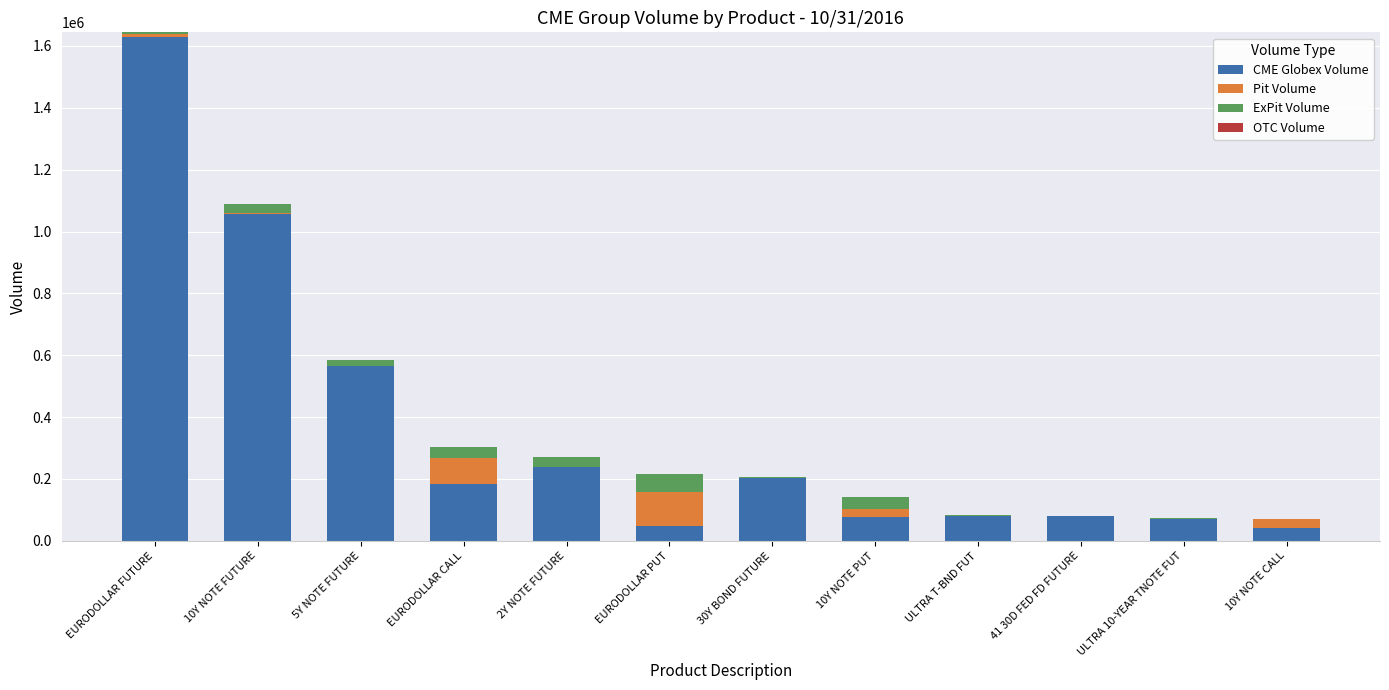

The value of CME Globex Volume at EURODOLLAR CALL is 184869. True or false?

True